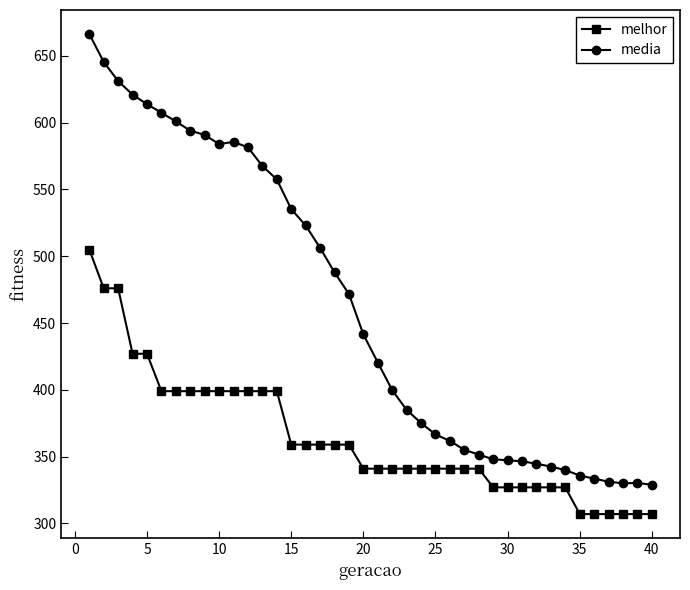

What is the greatest value displayed?

666.3